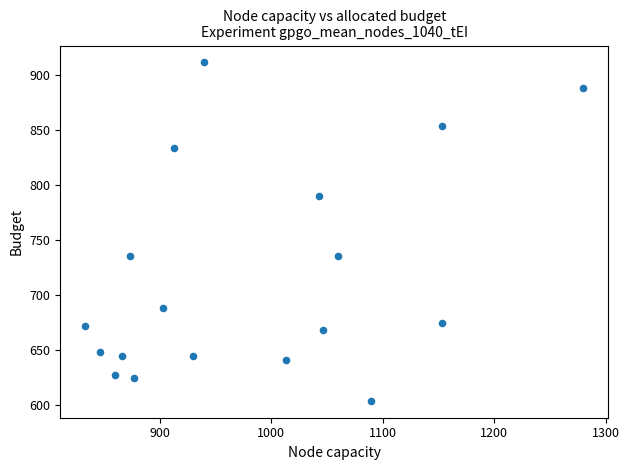

What is the range of X values (max minus min)?

446.7